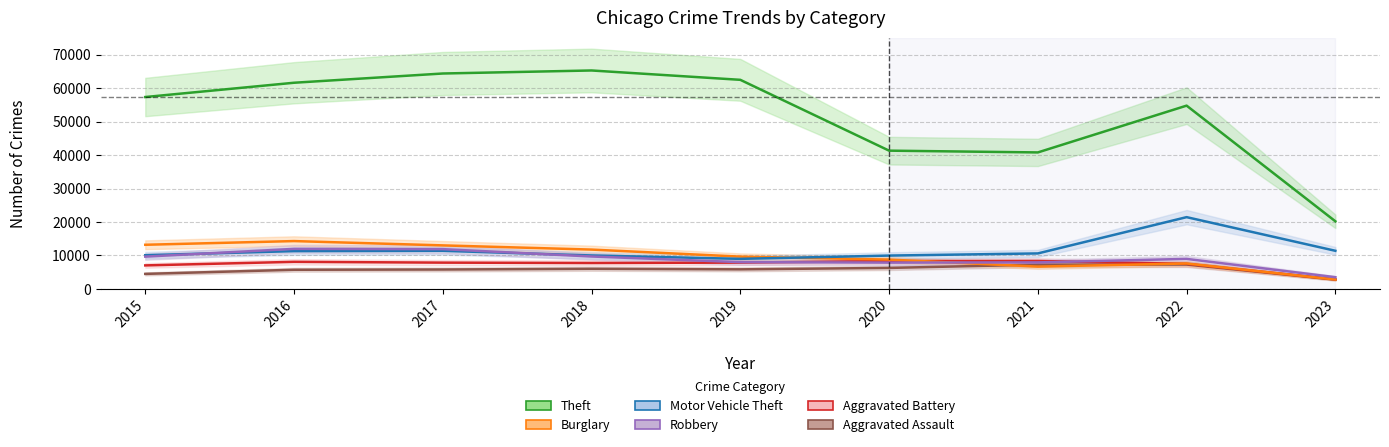

What is the difference between the highest and lowest values at 2019?

56650